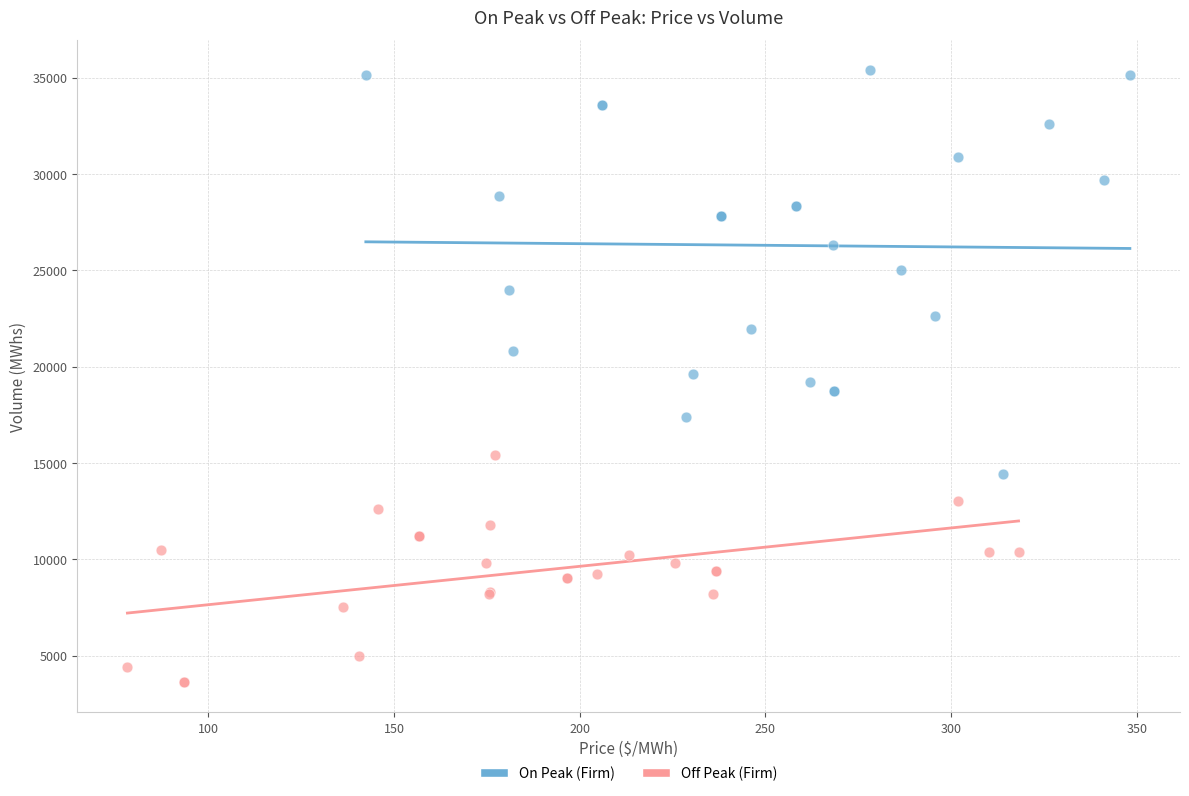

Which series contains the lowest Y value?

Off Peak (Firm)